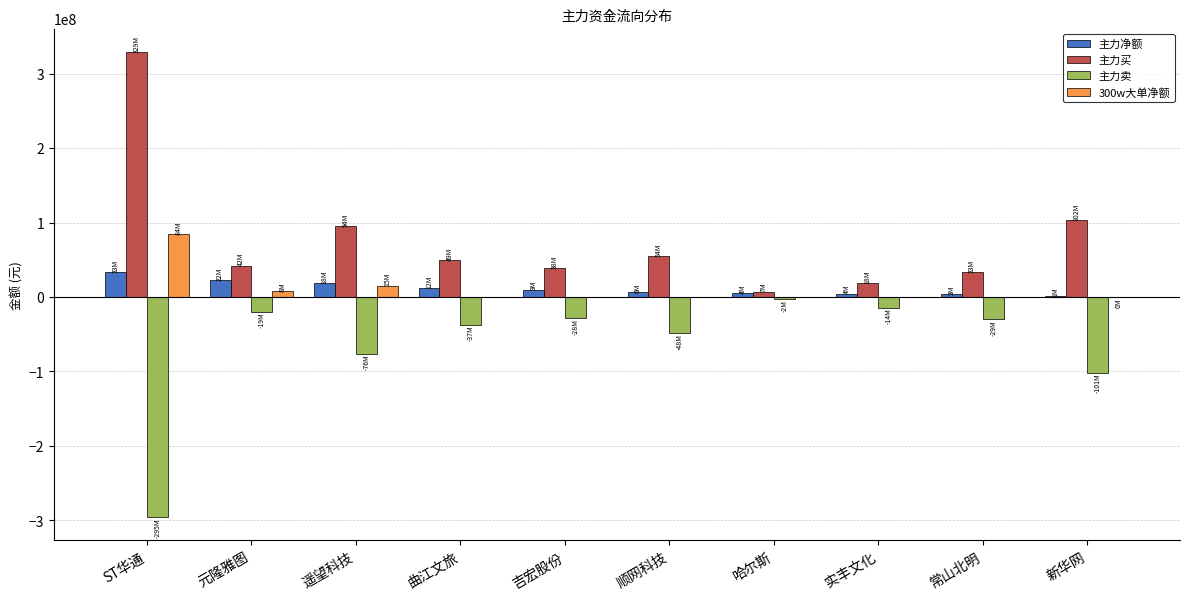

Is the value of 主力卖 at 顺网科技 greater than the value of 主力净额 at 元隆雅图?

No